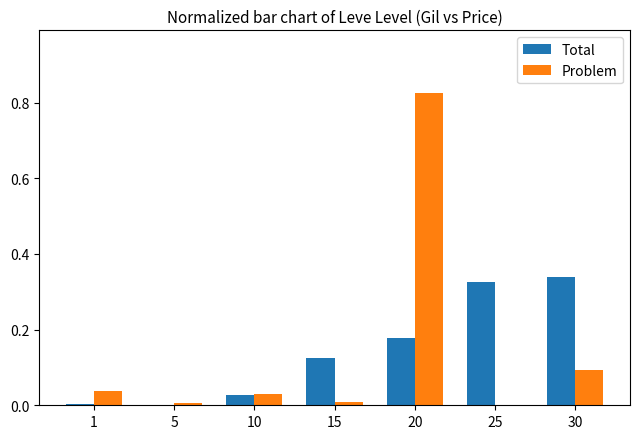

What is the sum of all Total values?

1.0